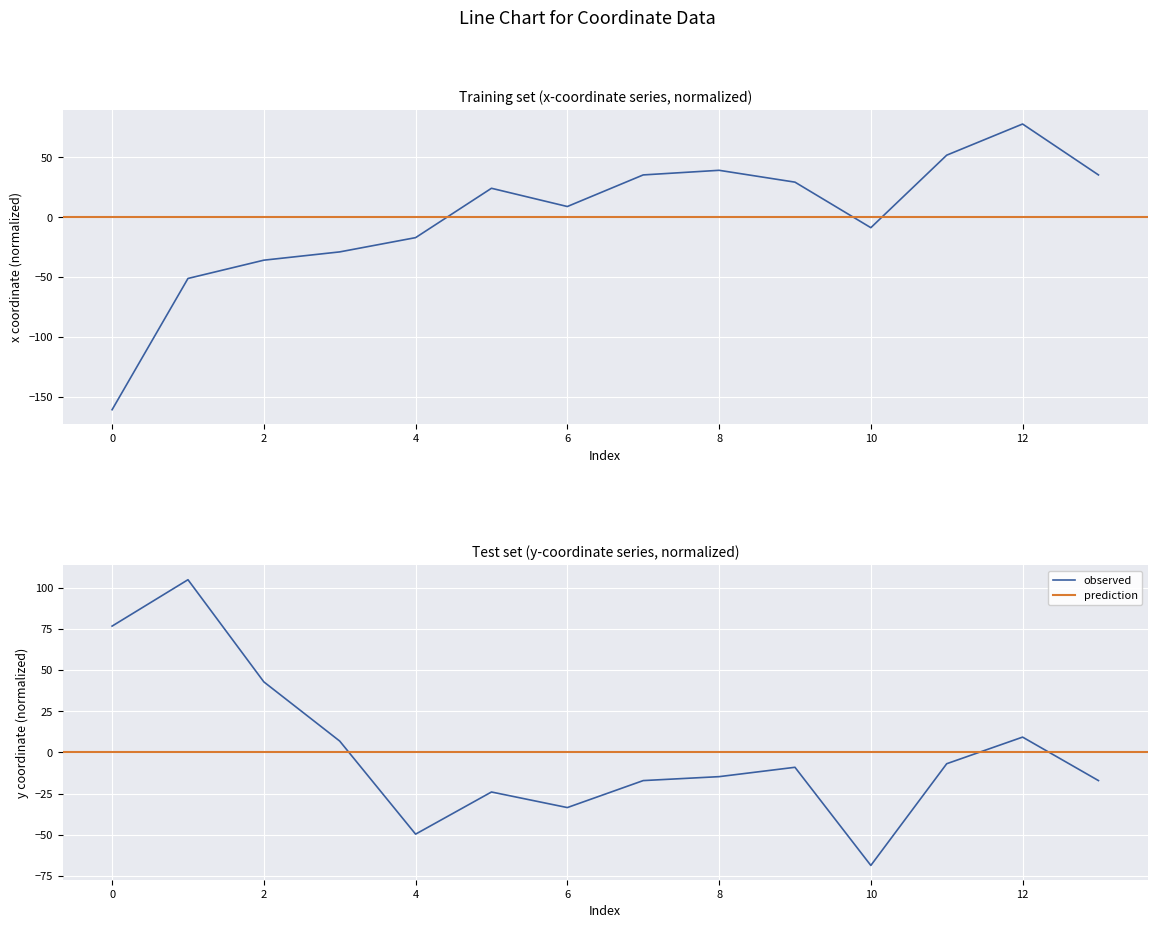

What is the difference between the maximum and minimum values in the x series?

238.8